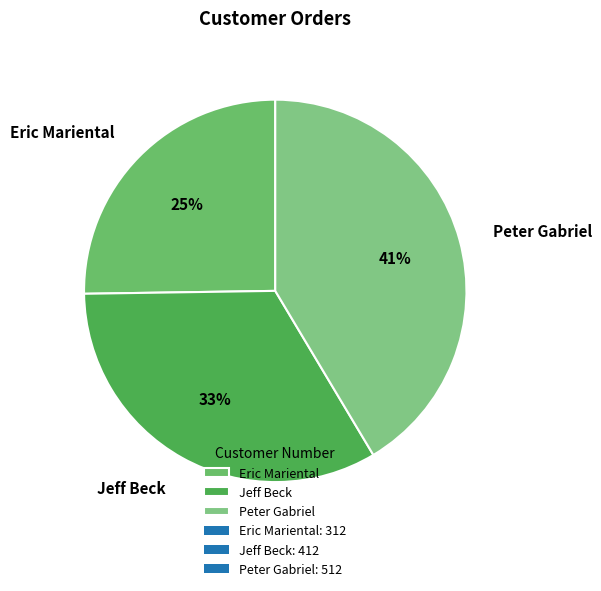

To the nearest percent, what is the combined percentage of Jeff Beck and Peter Gabriel?

75%